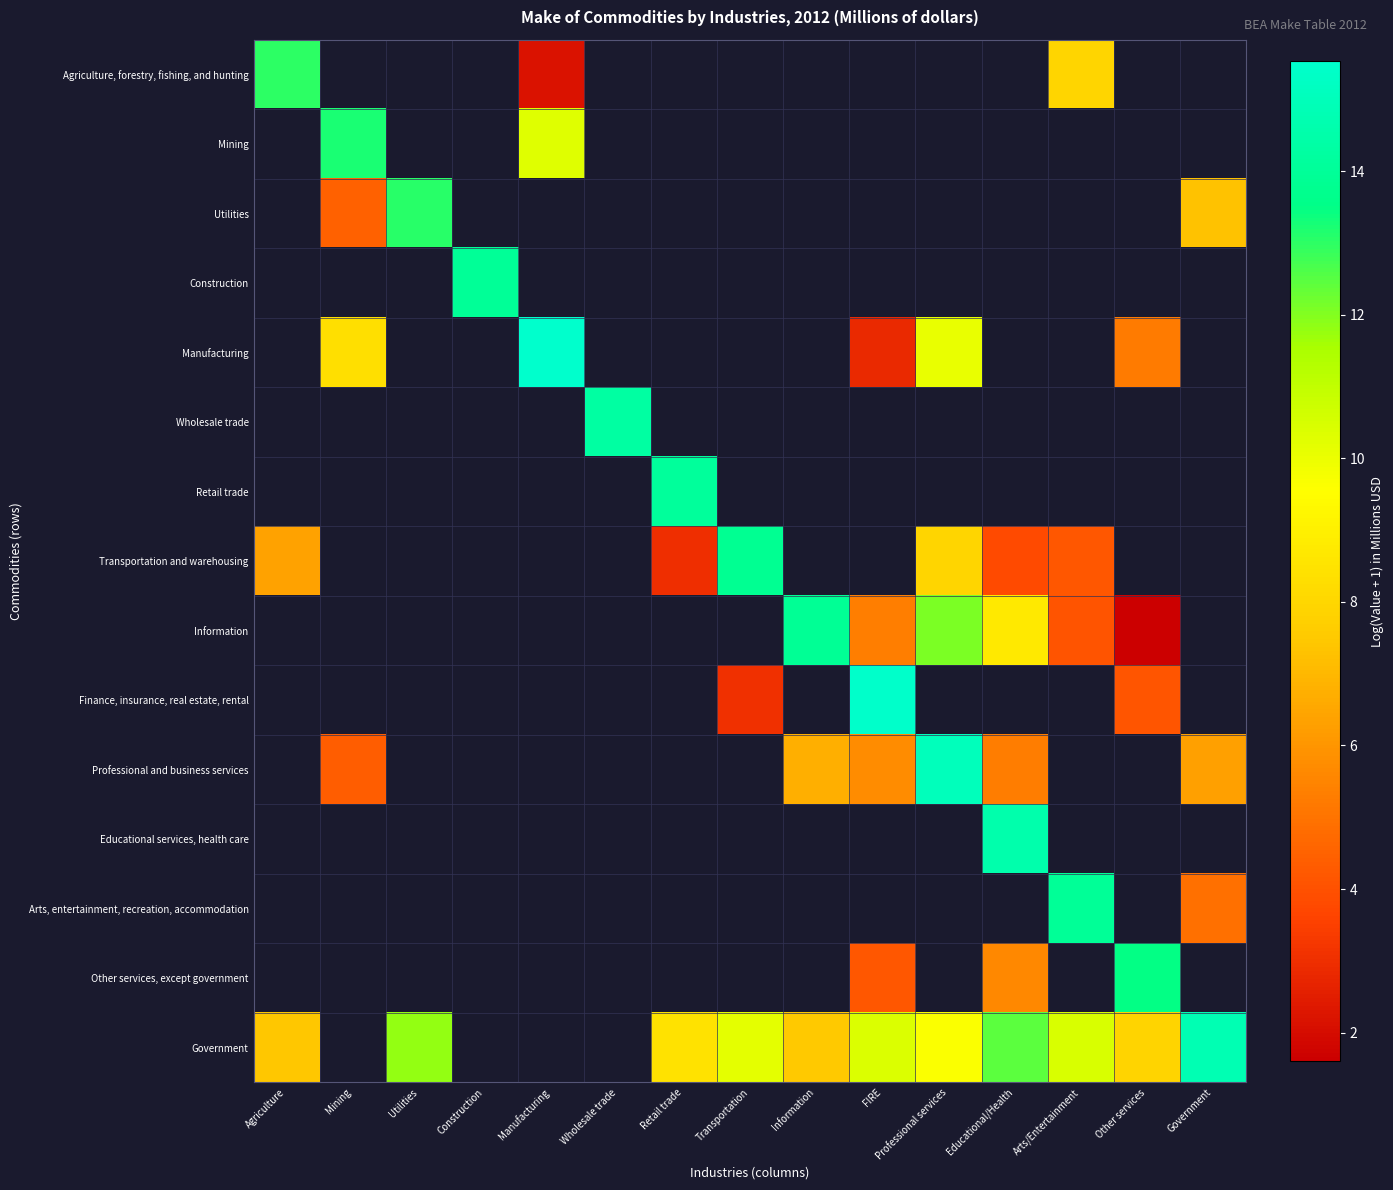

What is the difference between the maximum and minimum values in the Agriculture, forestry, fishing, and hunting series?

10.8